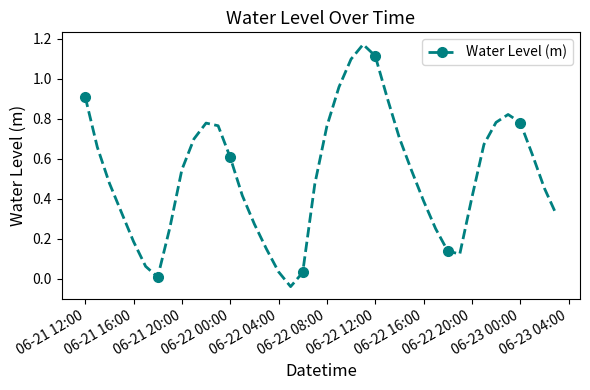

How many interior local peaks (higher than both neighbors) does the data have?

3